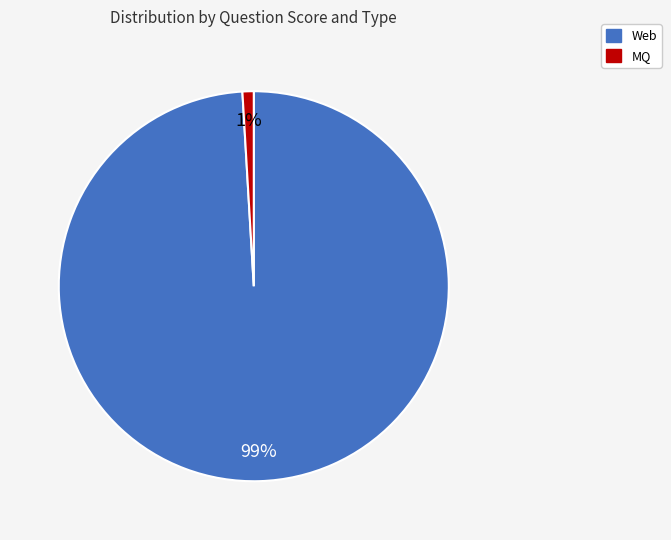

To the nearest percent, what is the difference between the largest and smallest slice percentages?

98%